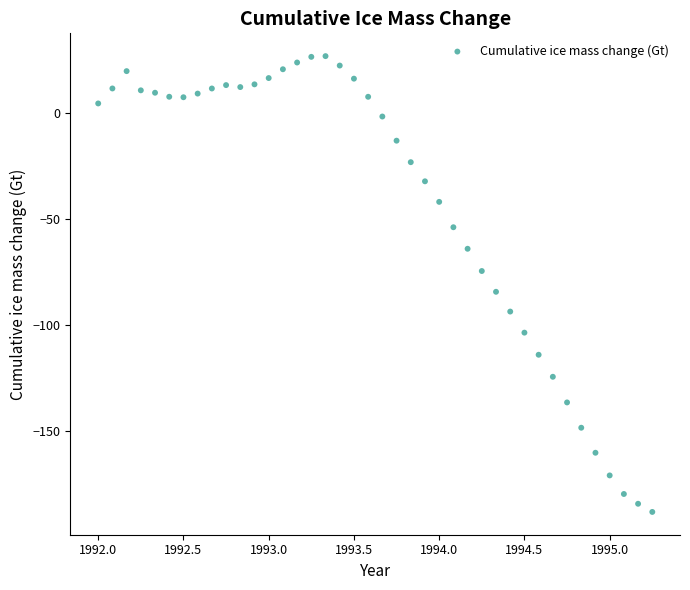

What is the range of Y values (max minus min)?

215.0